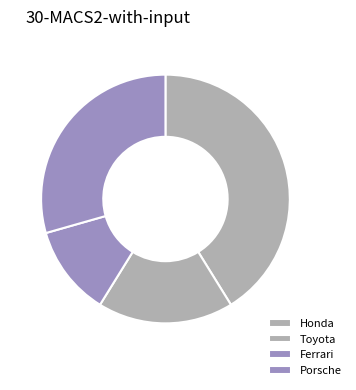

Is there any slice that represents more than half of the pie?

No